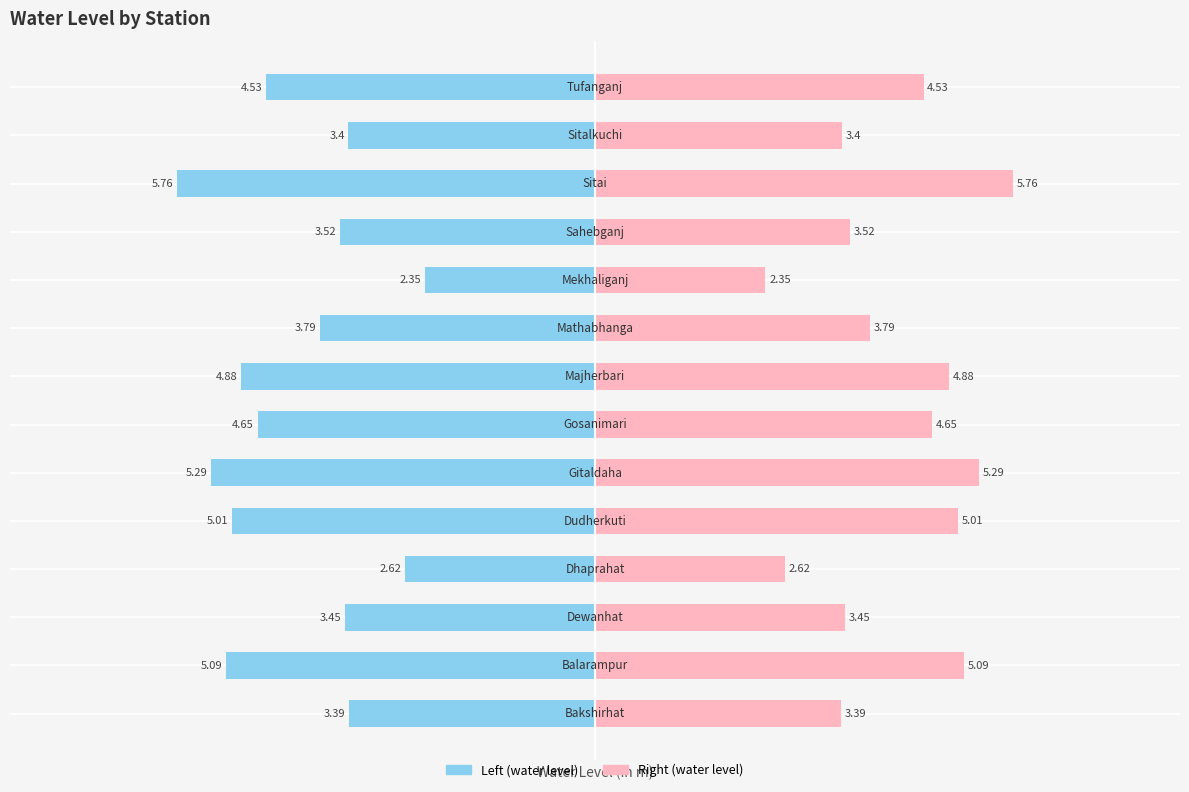

The chart shows a value of -9.1 at 1. True or false?

False